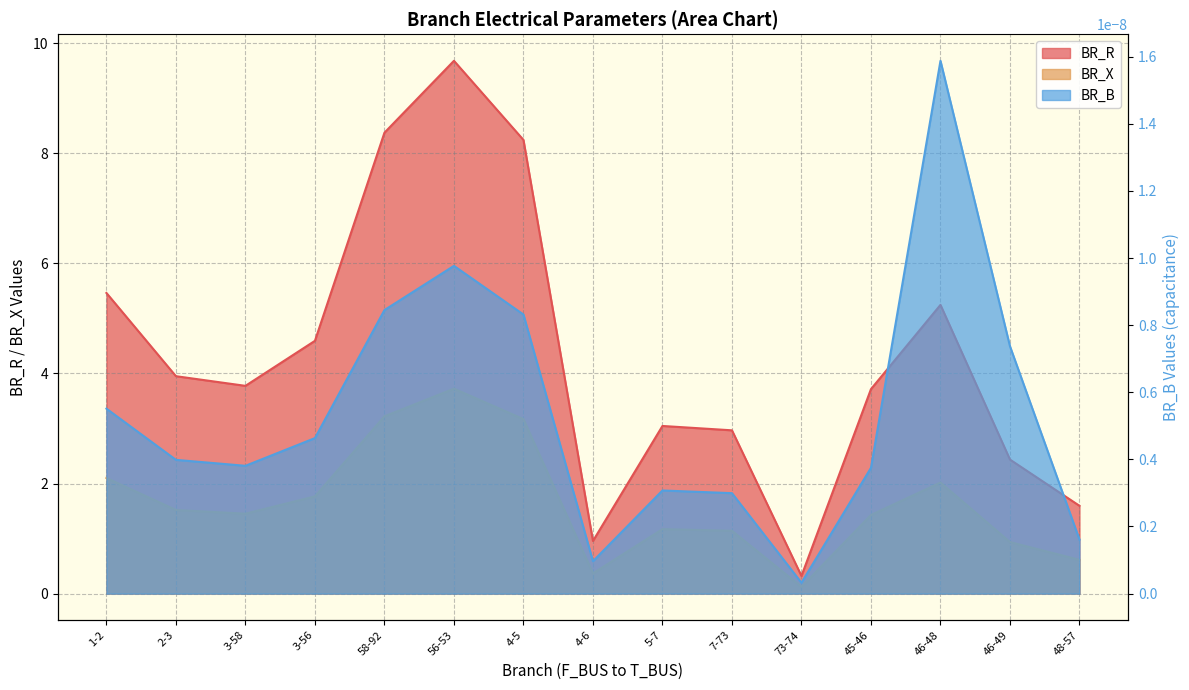

True or false: BR_R has more than 2 interior local peaks.

True